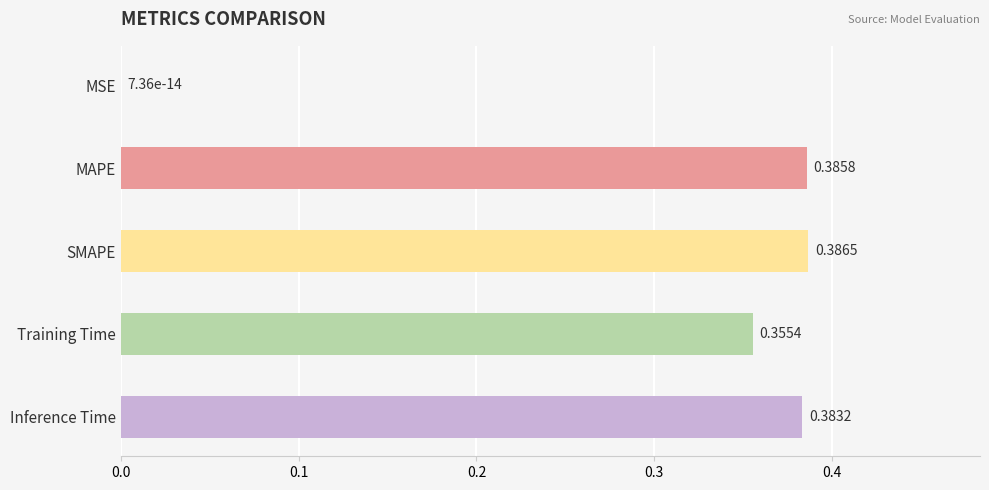

What is the sum of all values?

1.5